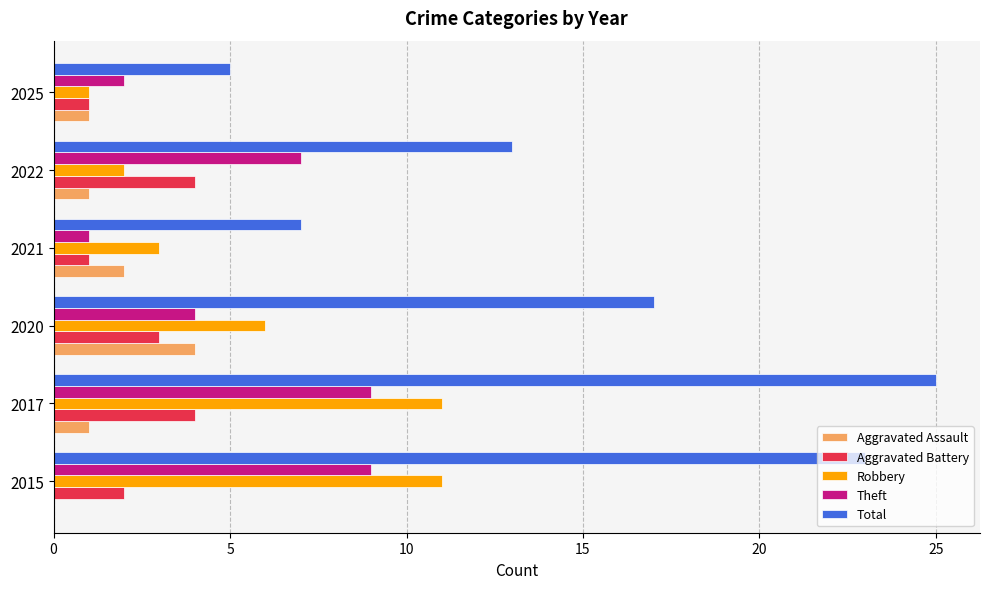

Is it true that Aggravated Assault equals 1 at 2017?

True